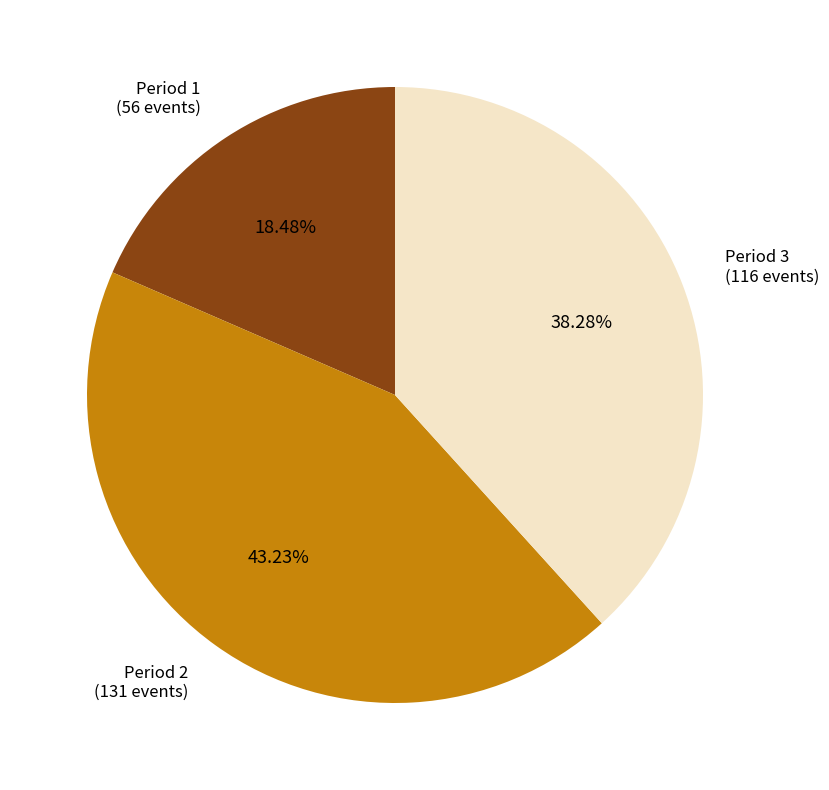

Is there a majority slice in this chart?

No